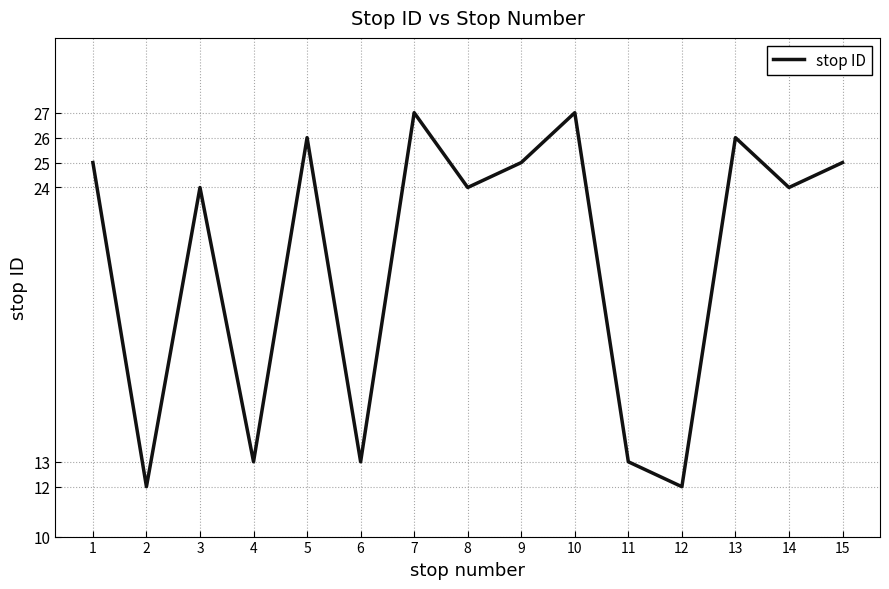

What is the greatest value displayed?

27